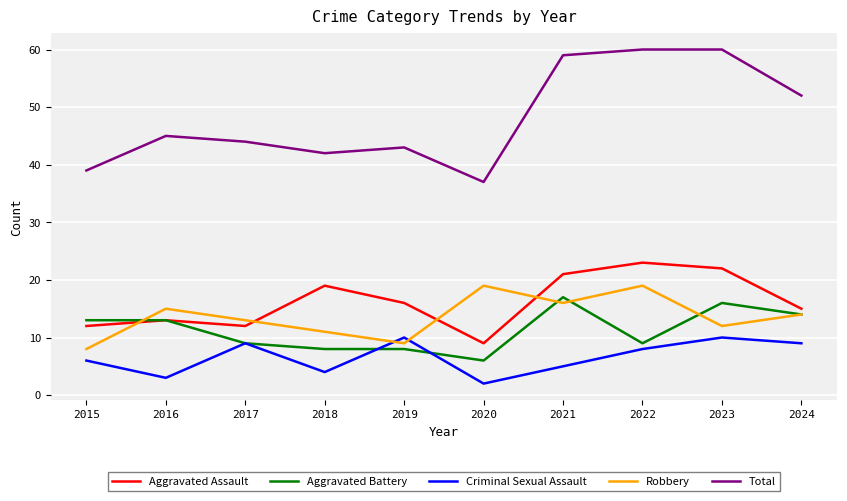

Which series has the widest spread of values?

Total